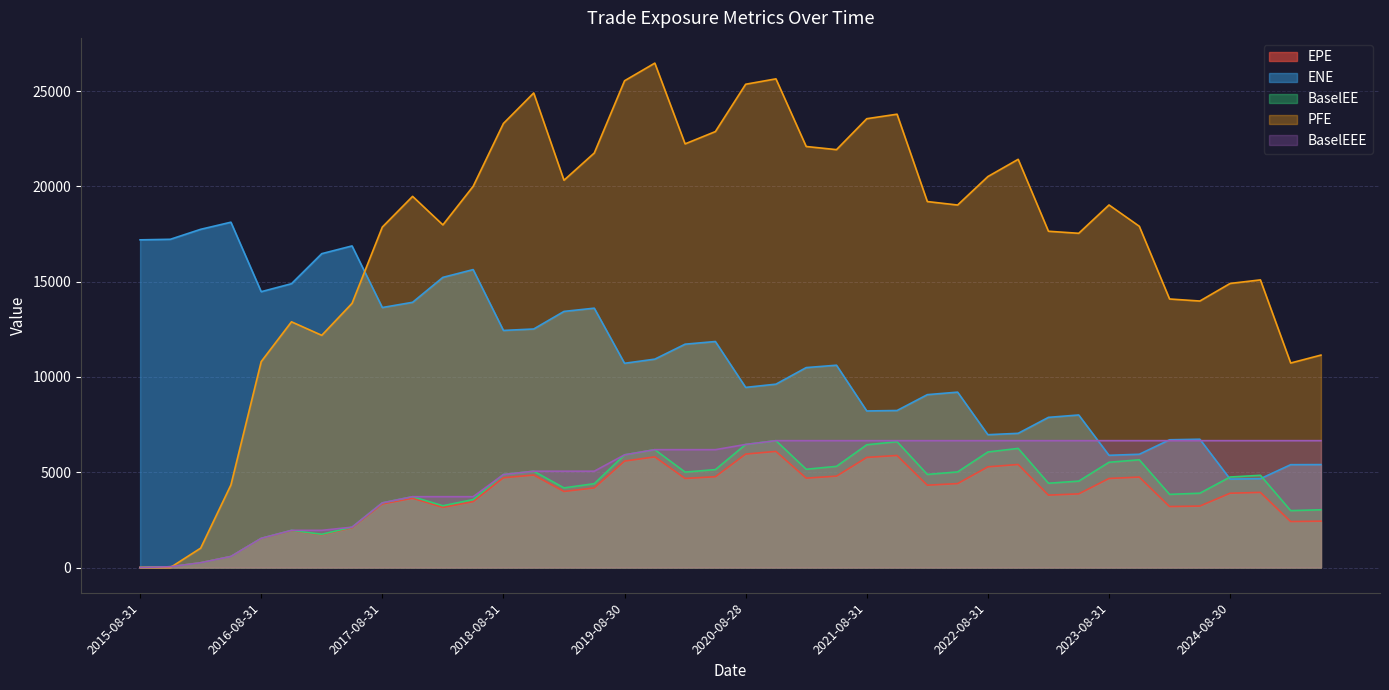

Which category has the lowest value in the BaselEEE series?

2015-08-31